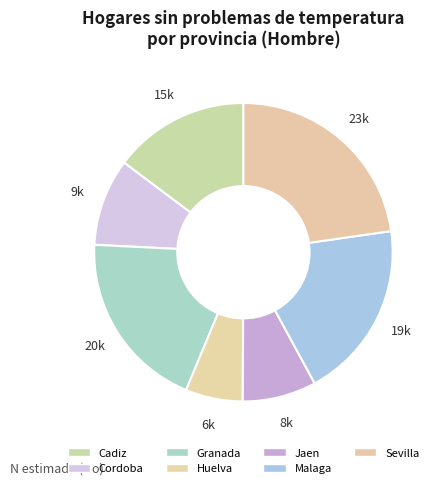

What is the largest slice in the pie chart?

Sevilla